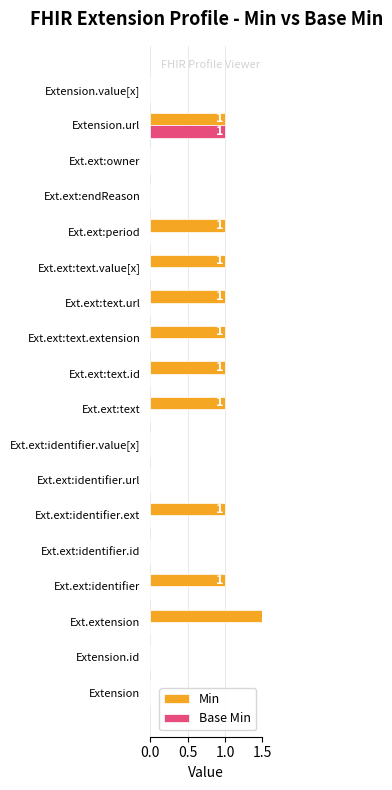

Does the chart contain any negative values?

No